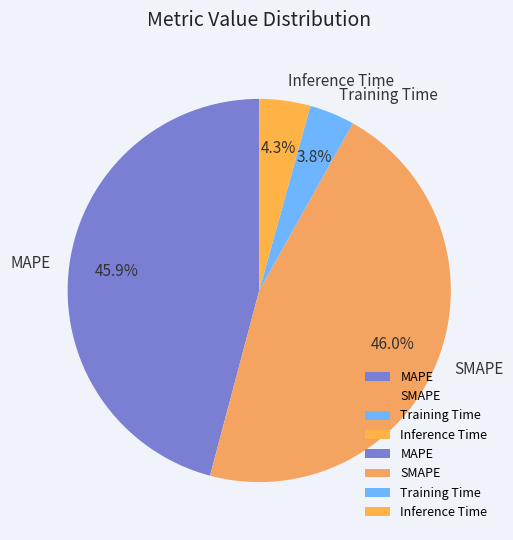

To the nearest percent, what is the average slice percentage?

25%